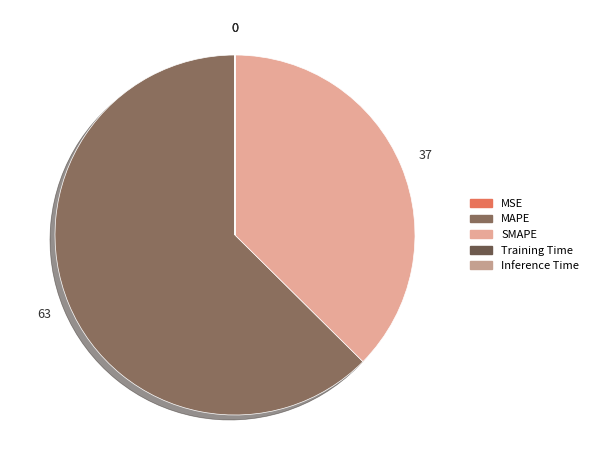

Is there any slice that represents more than half of the pie?

Yes